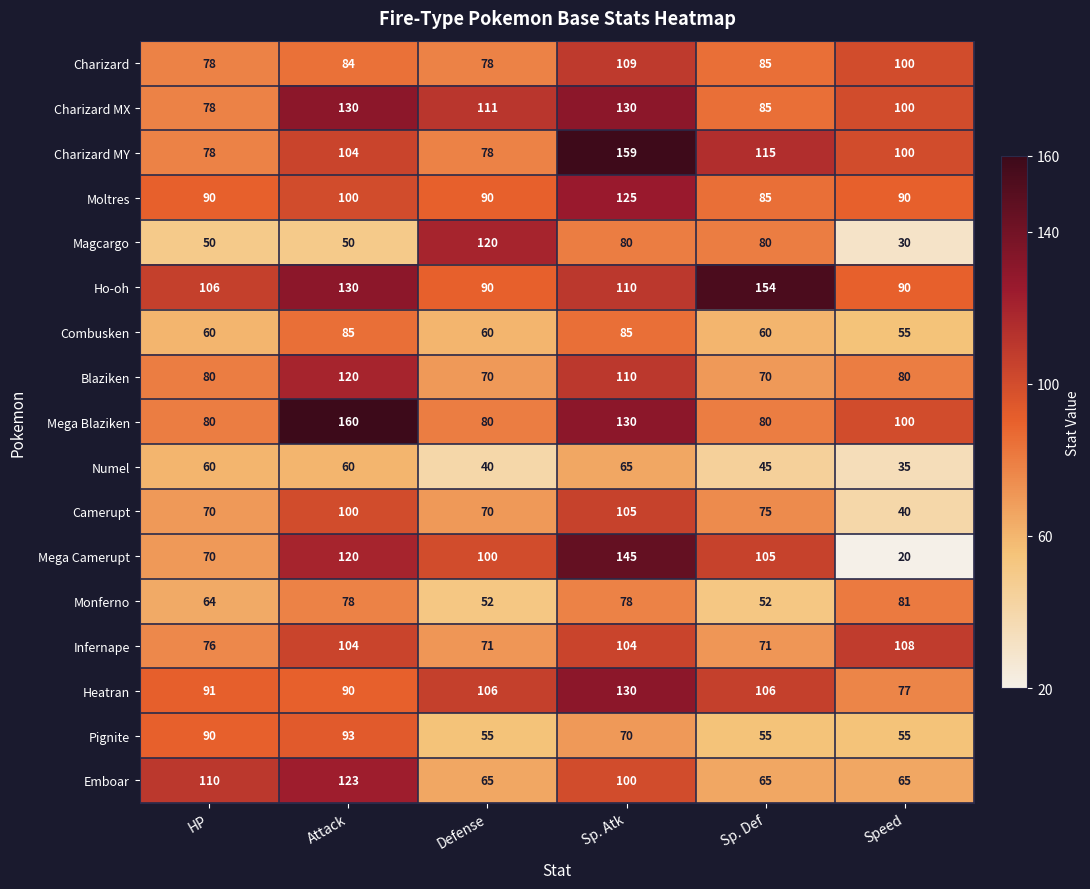

Which series has the largest total across all categories?

Ho-oh